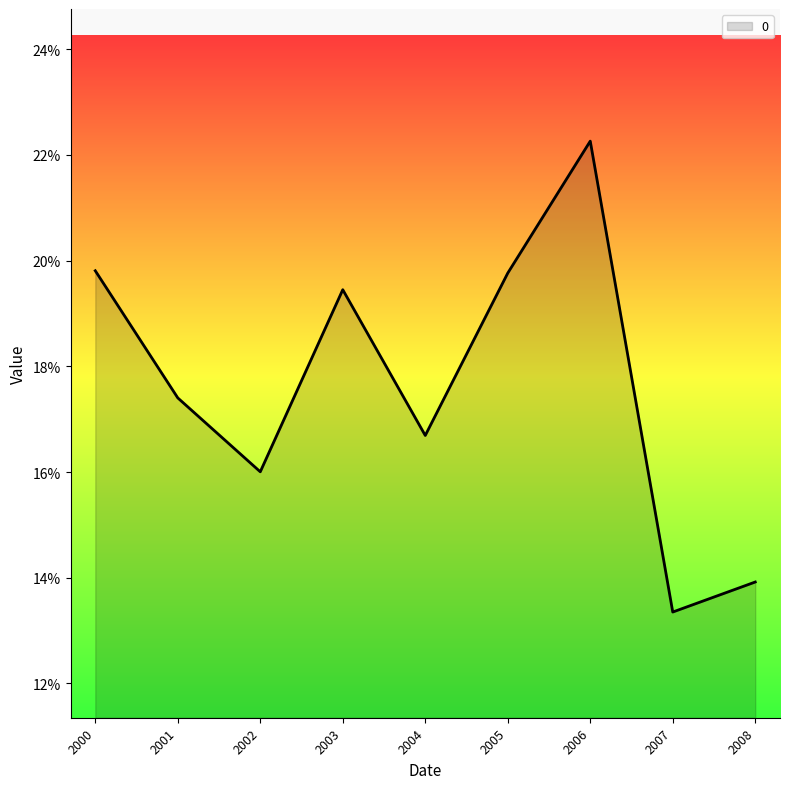

Is this an area chart (filled region under the line)?

Yes